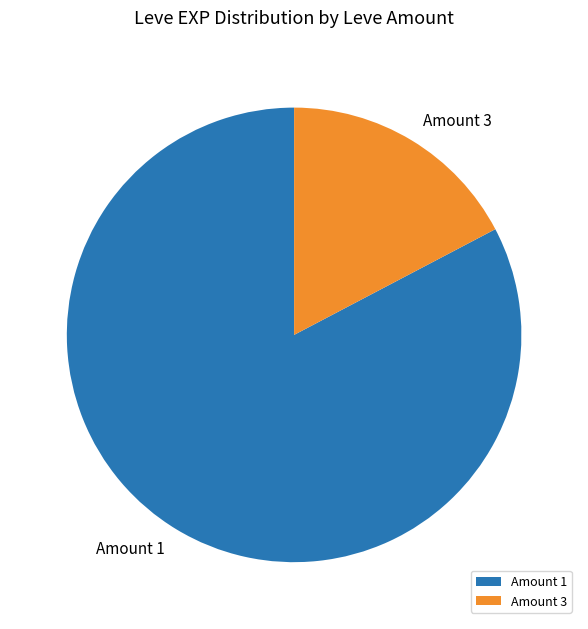

Between Amount 1 and Amount 3, which is larger?

Amount 1